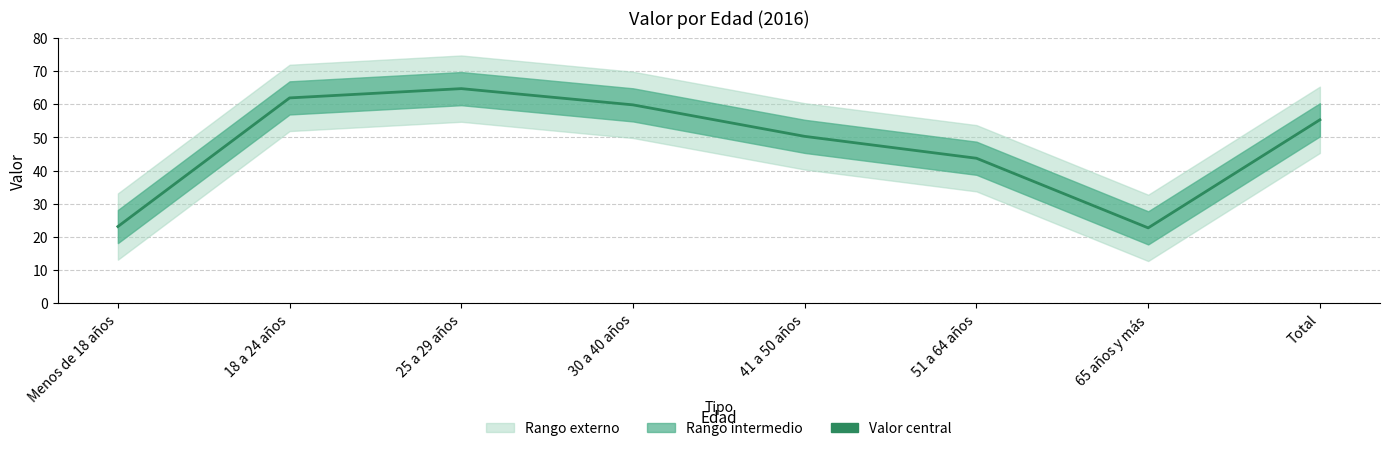

What is the sum of all values?

381.5